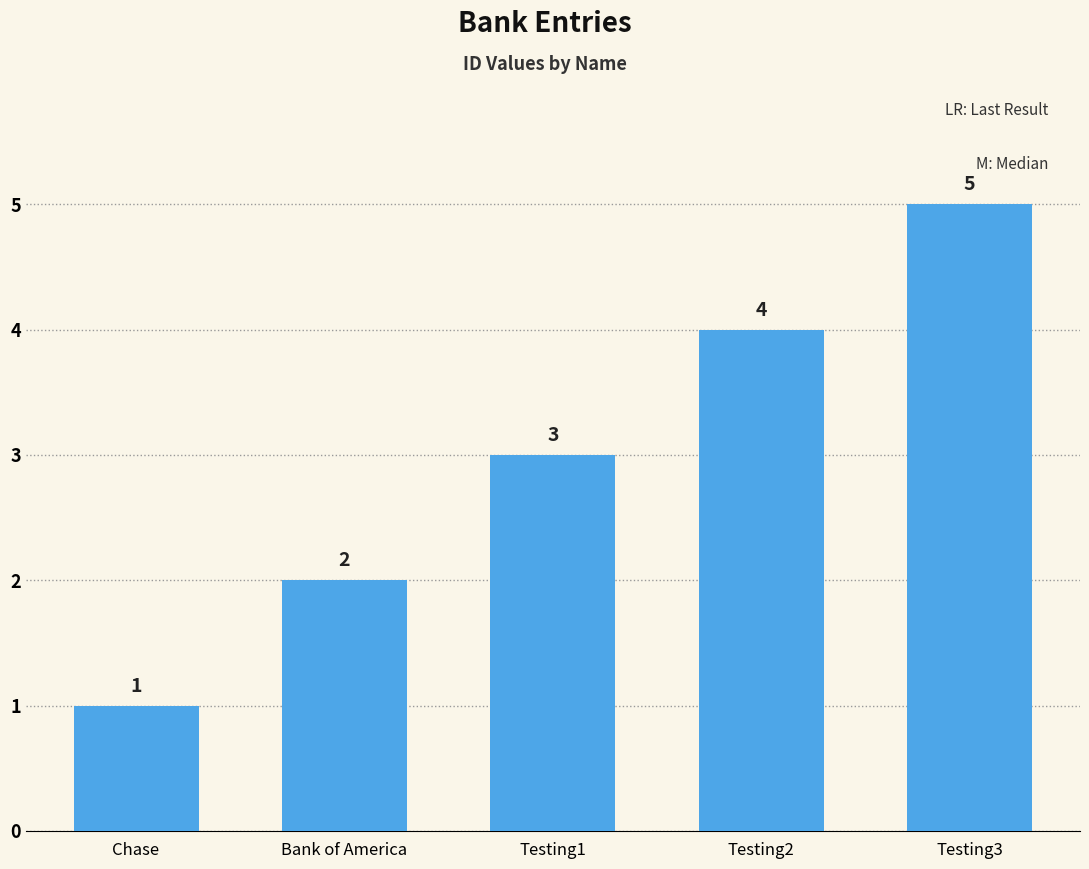

Reading right to left, what are all the values shown in this chart?

Testing3=5	Testing2=4	Testing1=3	Bank of America=2	Chase=1